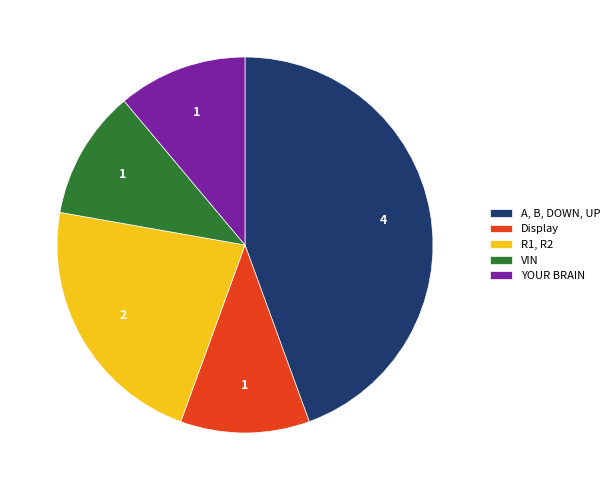

The R1, R2 slice represents 22% of the pie. True or false?

True